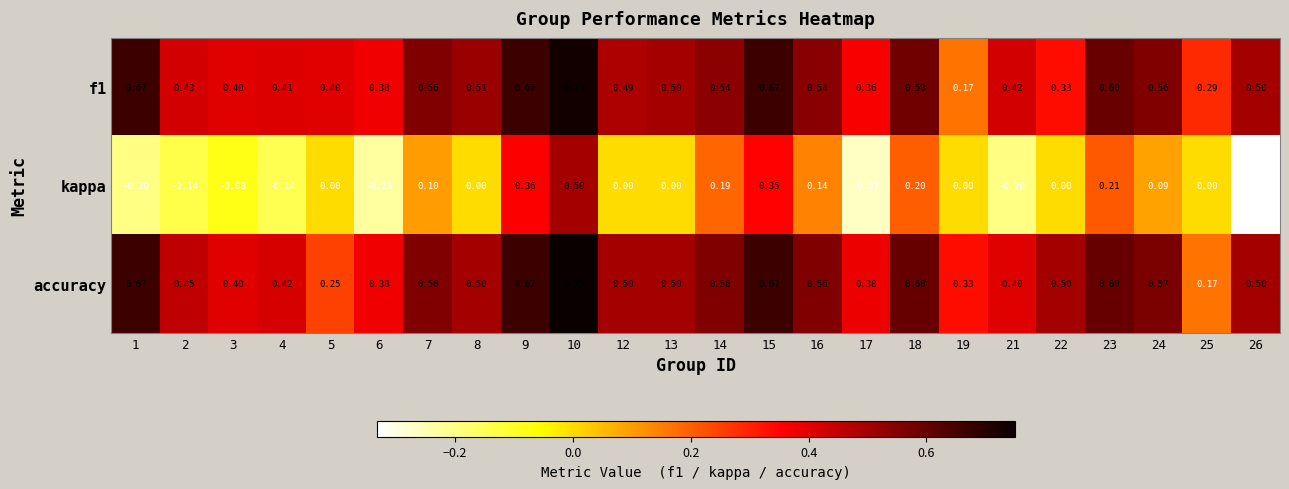

Which series changed the most between 4 and 26?

kappa